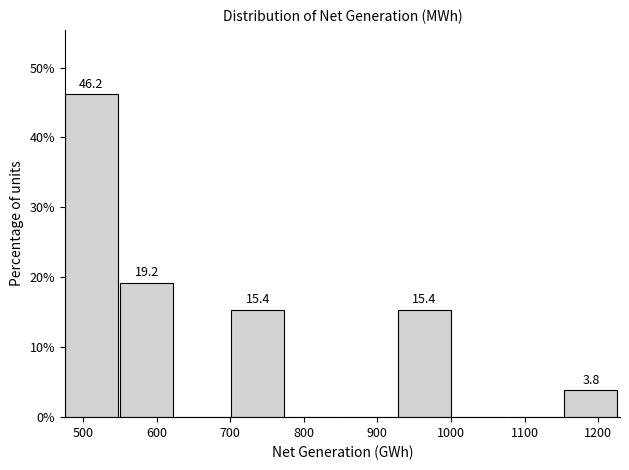

Over which range of the x-axis is the bar tallest?

480 to 550